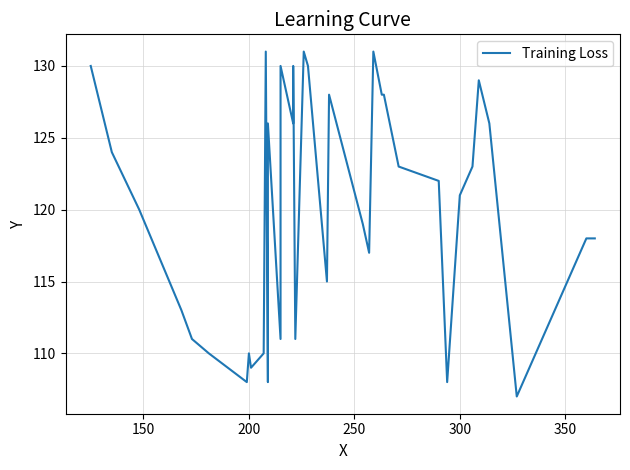

What is the average value?

120